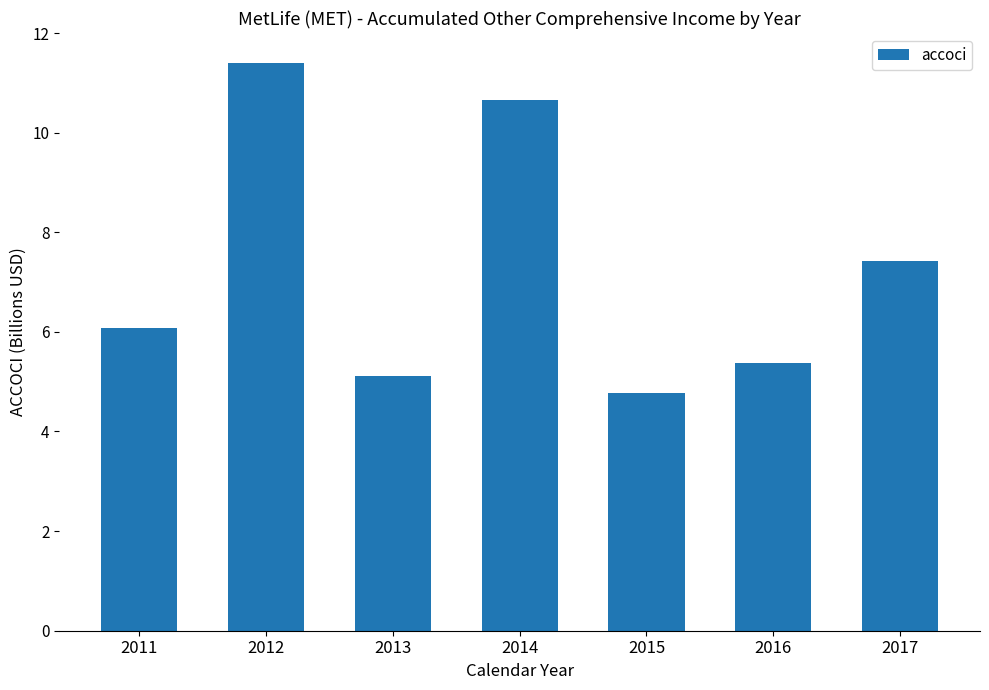

Does the chart contain any negative values?

No